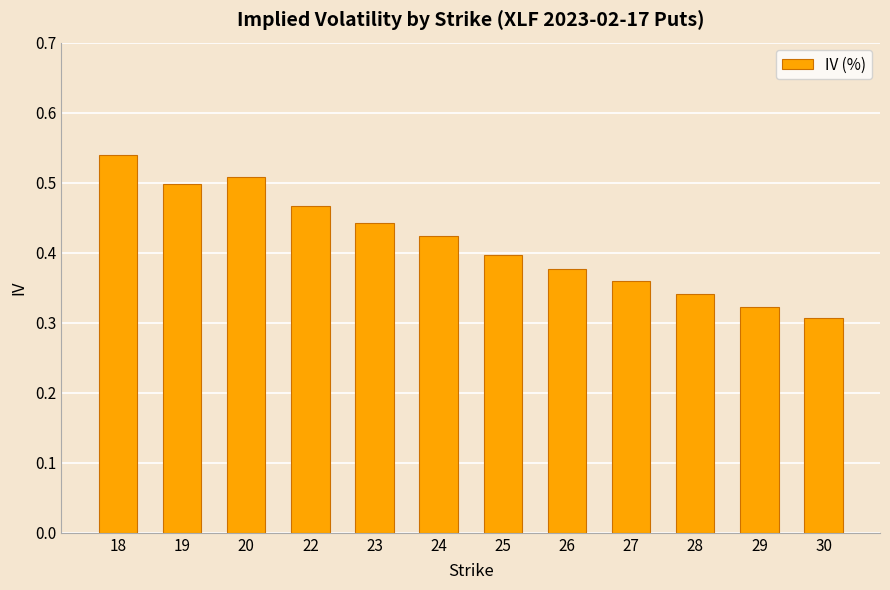

Which label corresponds to the largest value in the chart?

18